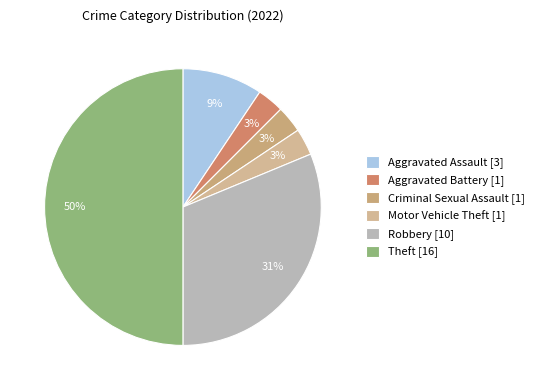

To the nearest percent, what percentage of the pie is Aggravated Battery?

3%